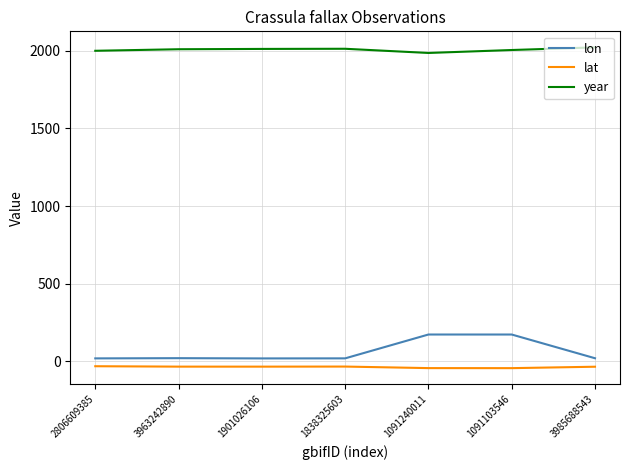

Which series has the largest range (max minus min)?

lon